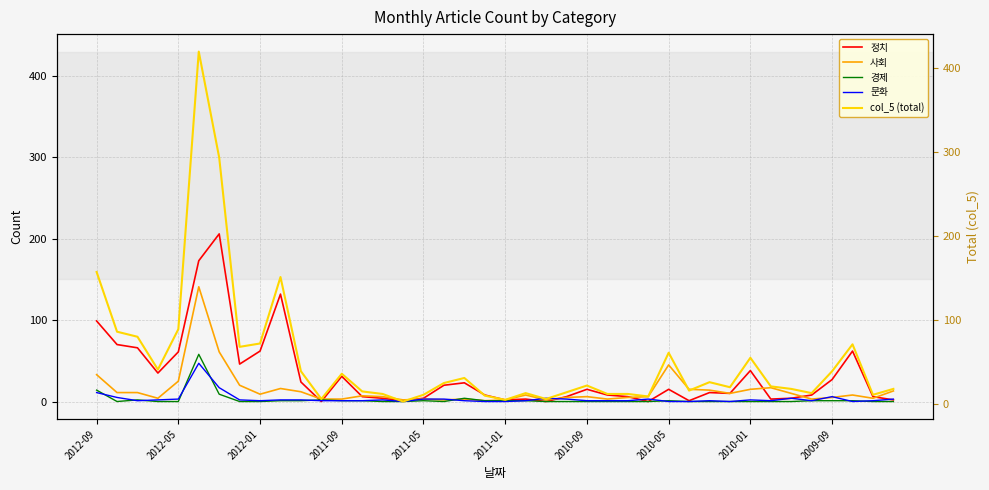

List the series in order of their peak value, lowest first.

문화, 경제, 사회, 정치, col_5 (total)